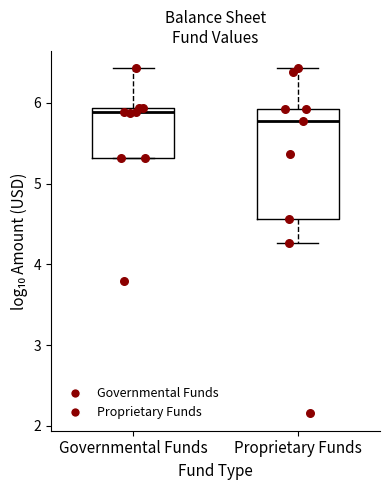

Reading left to right, transcribe this box plot: for each box, give where its median line is, the range the box spans, and where its two whiskers end, as read against the y-axis. The values are not printed on the chart, so give them approximately, as read against the axis.

Governmental Funds: median 5.9 (just below the box's upper edge), box 5.3 to 5.9, whiskers 5.3 to 6.4
Proprietary Funds: median 5.8, box 4.6 to 5.9, whiskers 4.3 to 6.4